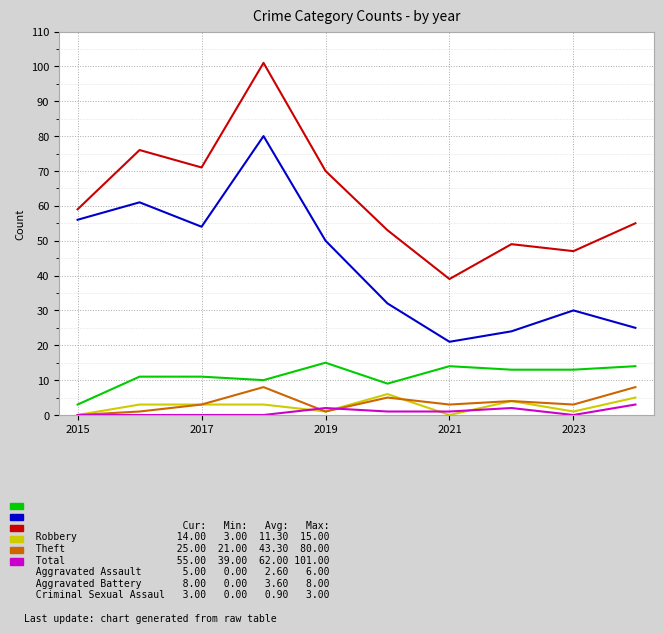

What is the greatest value displayed?

101